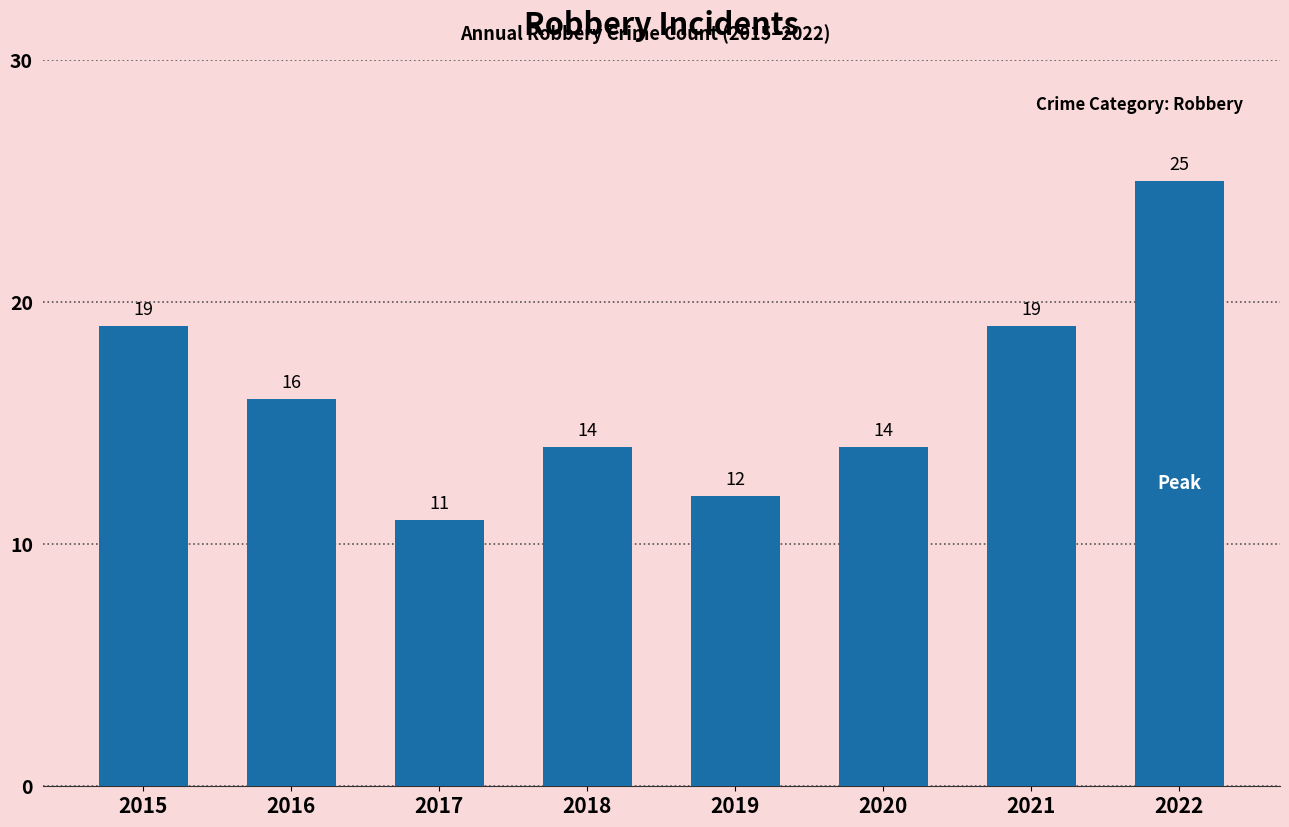

The chart shows a value of 14 at 2020. True or false?

True